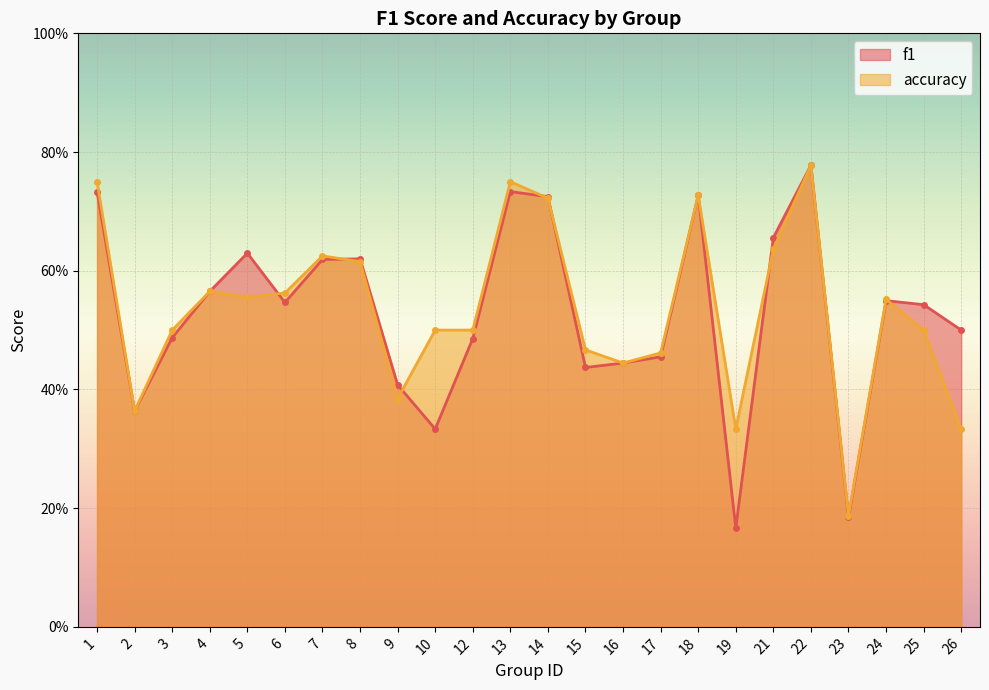

Is it true that f1 equals 1.3 at 1?

False